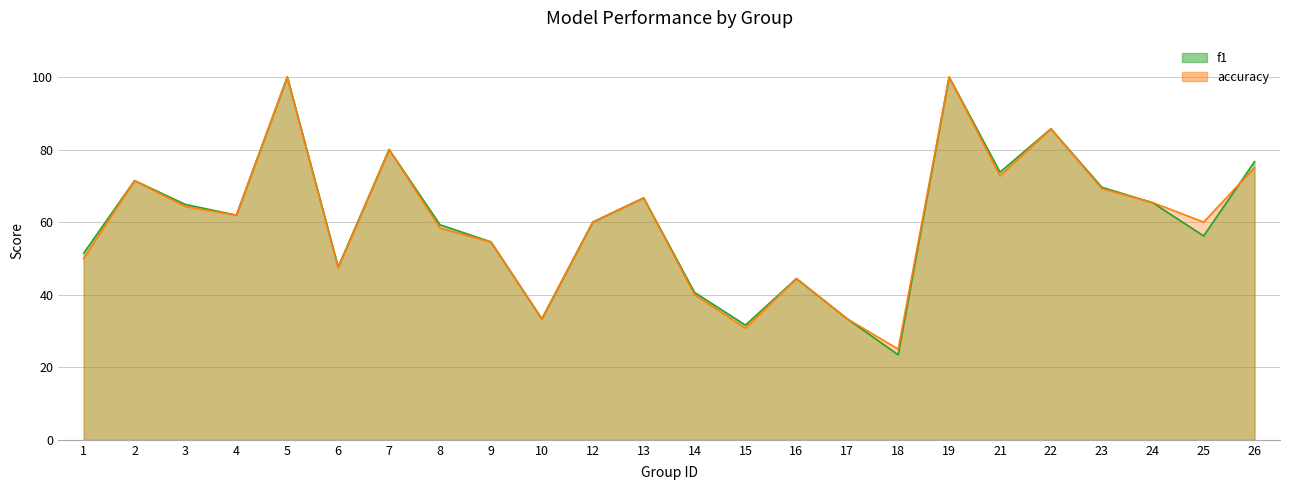

At which label is f1 closest to 61?

4